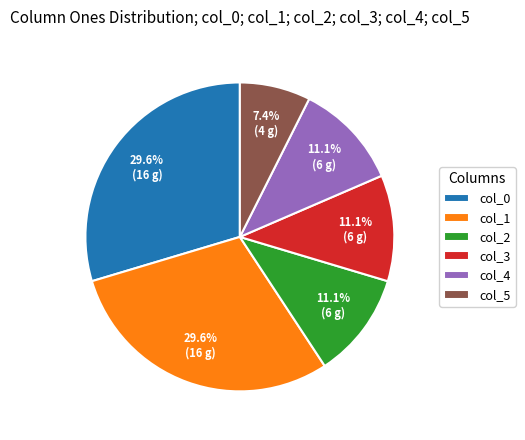

Between col_2 and col_1, which is larger?

col_1